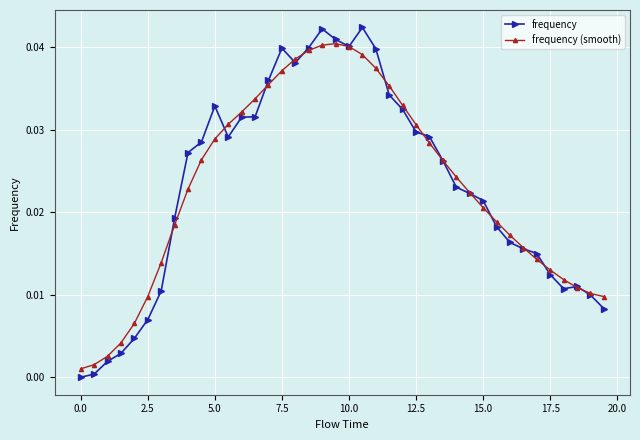

List the series in order of their peak value, highest first.

frequency, frequency (smooth)